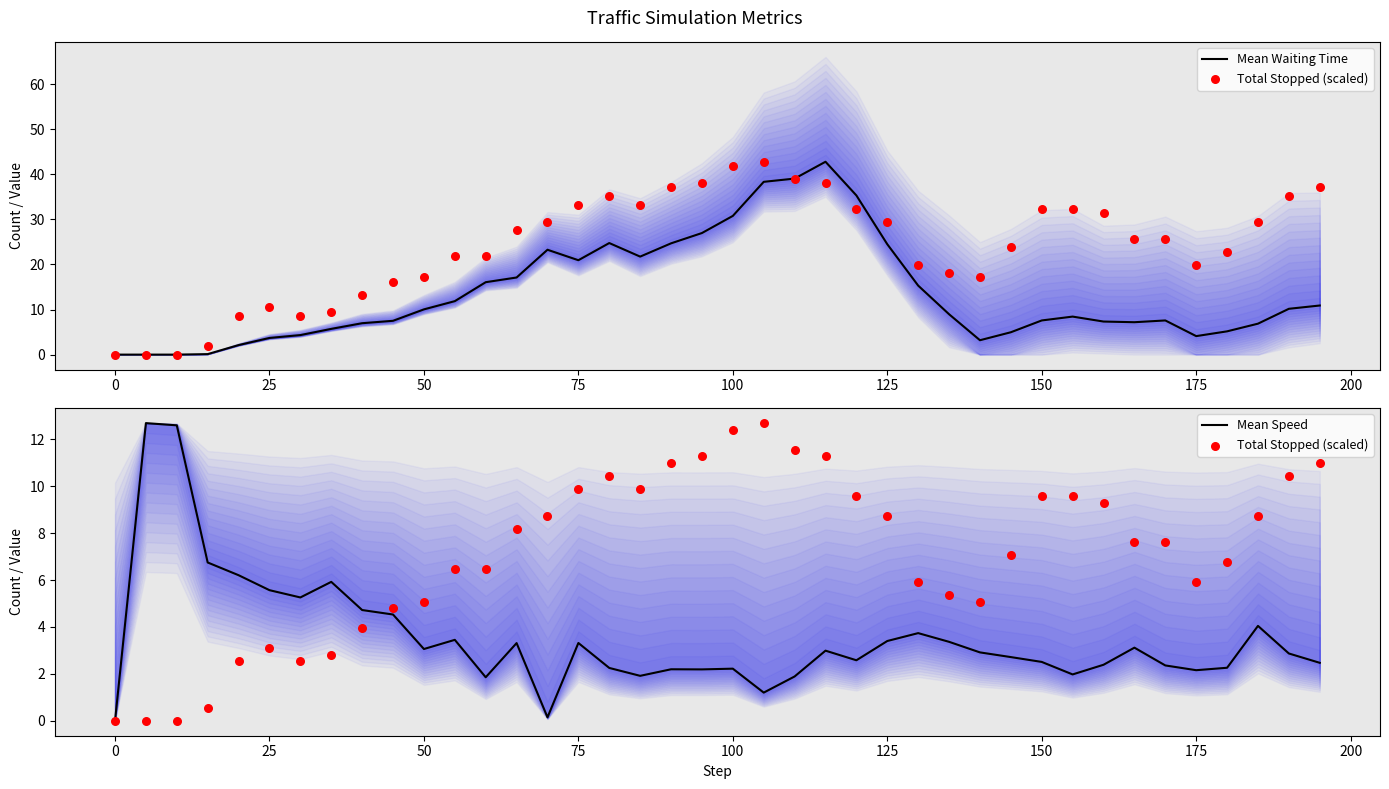

Is it true that Mean Speed equals 5.1 at 50?

False